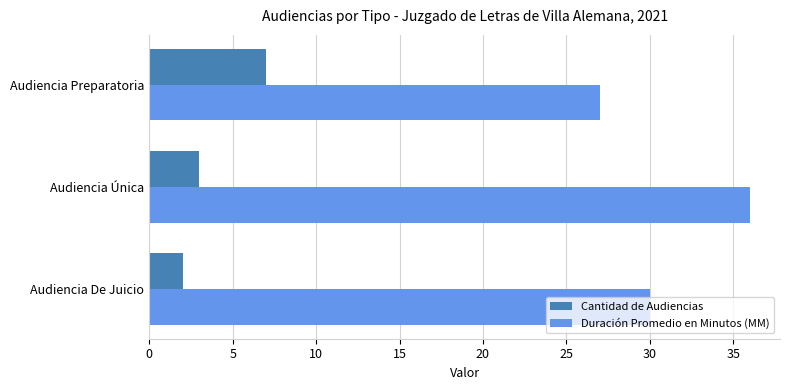

What is the minimum value shown in the chart?

2